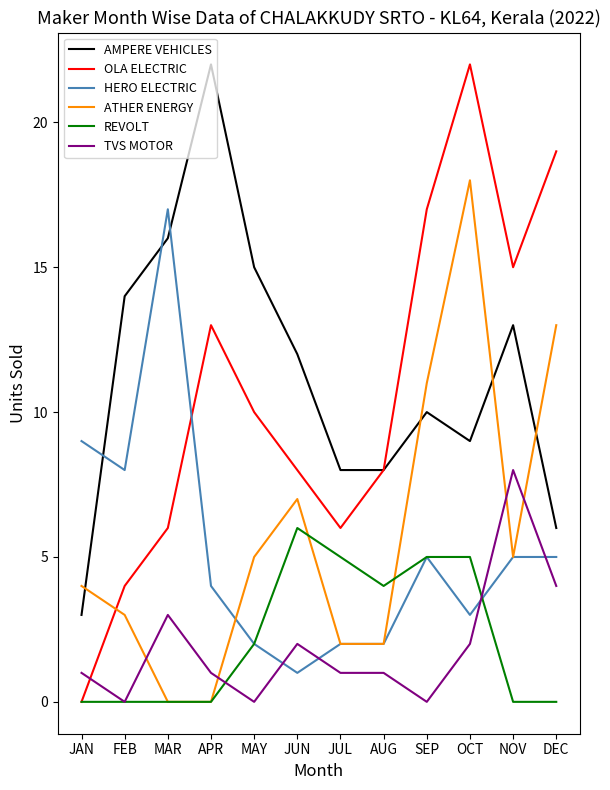

Reading left to right, what are all the values shown in this chart?

AMPERE VEHICLES: JAN=3	FEB=14	MAR=16	APR=22	MAY=15	JUN=12	JUL=8	AUG=8	SEP=10	OCT=9	NOV=13	DEC=6
OLA ELECTRIC: JAN=0	FEB=4	MAR=6	APR=13	MAY=10	JUN=8	JUL=6	AUG=8	SEP=17	OCT=22	NOV=15	DEC=19
HERO ELECTRIC: JAN=9	FEB=8	MAR=17	APR=4	MAY=2	JUN=1	JUL=2	AUG=2	SEP=5	OCT=3	NOV=5	DEC=5
ATHER ENERGY: JAN=4	FEB=3	MAR=0	APR=0	MAY=5	JUN=7	JUL=2	AUG=2	SEP=11	OCT=18	NOV=5	DEC=13
REVOLT: JAN=0	FEB=0	MAR=0	APR=0	MAY=2	JUN=6	JUL=5	AUG=4	SEP=5	OCT=5	NOV=0	DEC=0
TVS MOTOR: JAN=1	FEB=0	MAR=3	APR=1	MAY=0	JUN=2	JUL=1	AUG=1	SEP=0	OCT=2	NOV=8	DEC=4